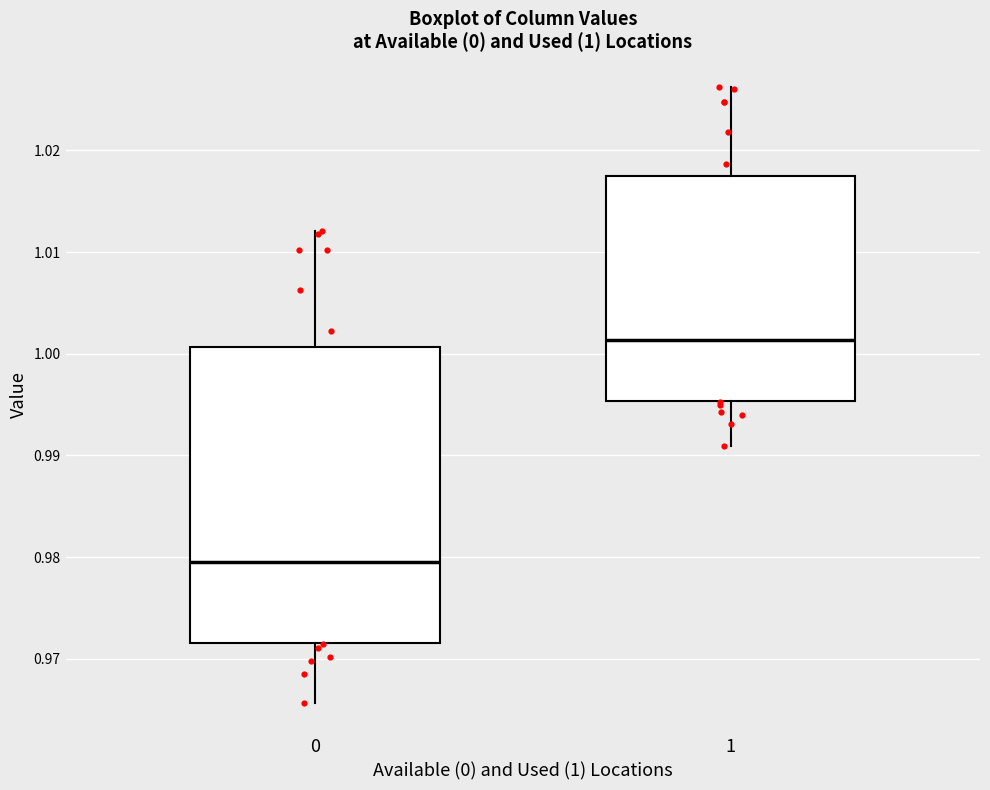

Which box's median line is the lowest?

0